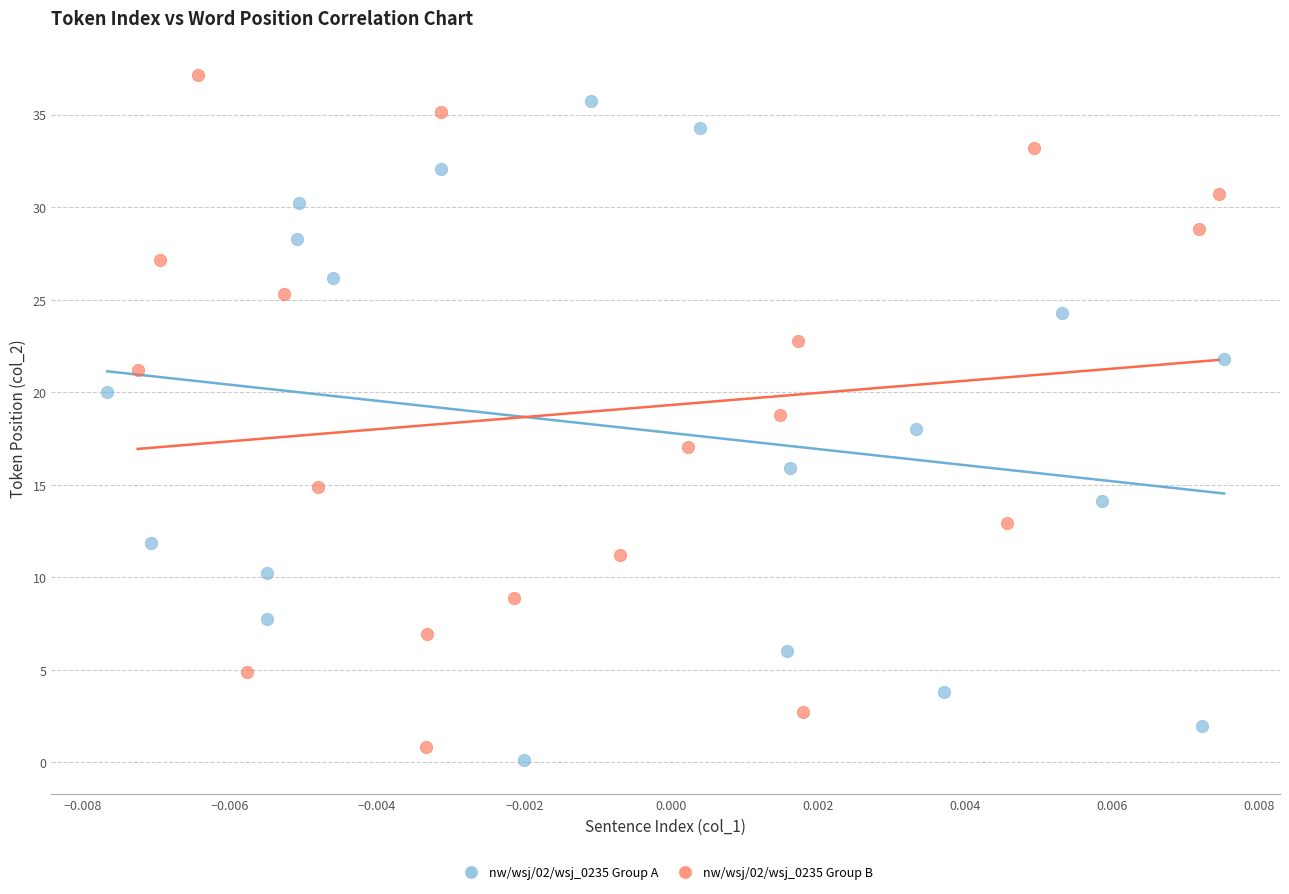

Which series has the largest Y range (max minus min)?

nw/wsj/02/wsj_0235 Group B